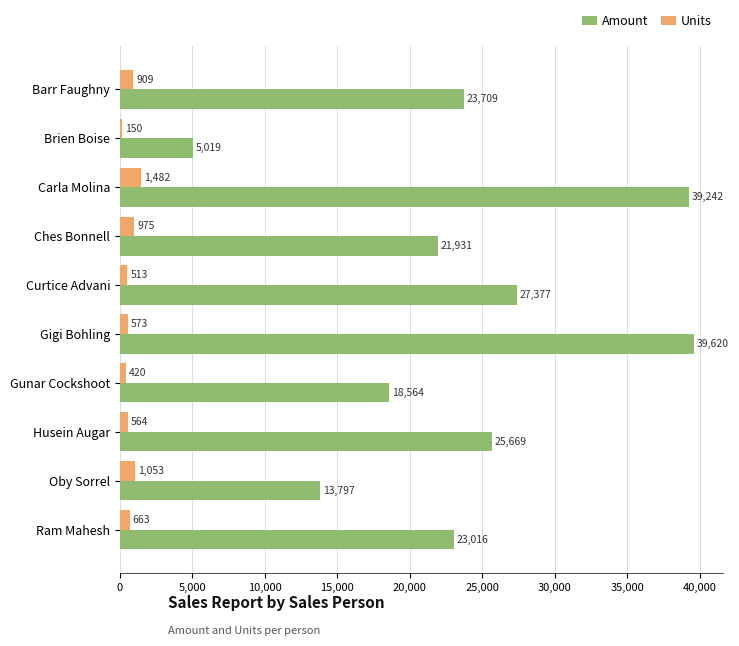

What is the maximum value for Amount?

39620